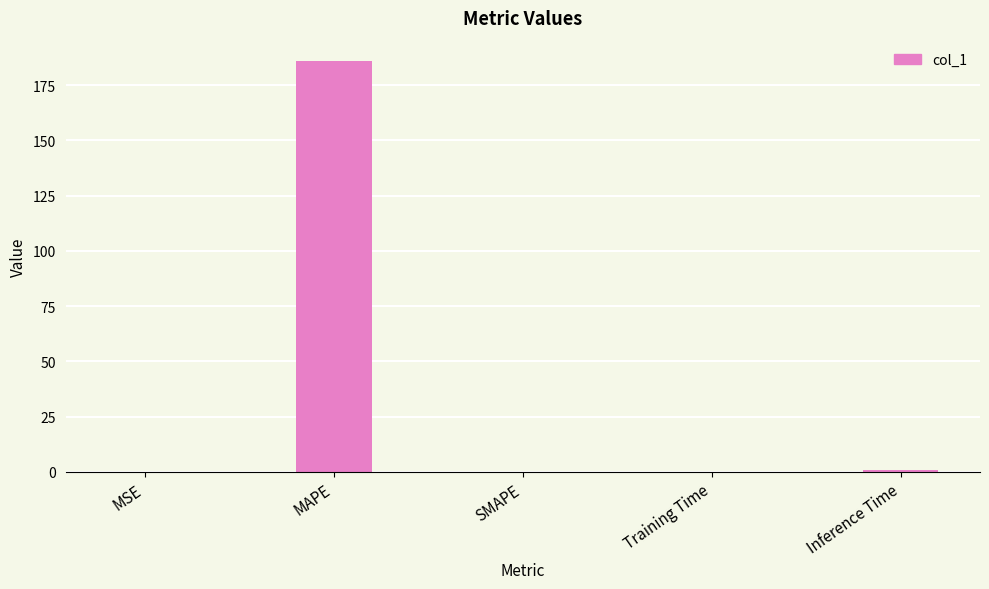

What is the sum of all values?

186.9